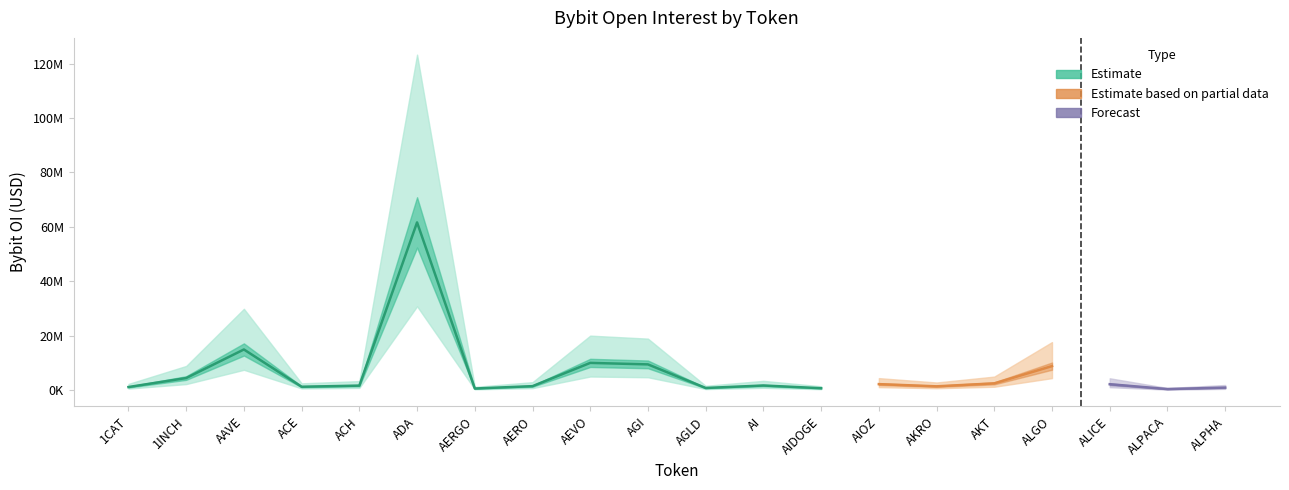

What position from the right is ALGO?

4